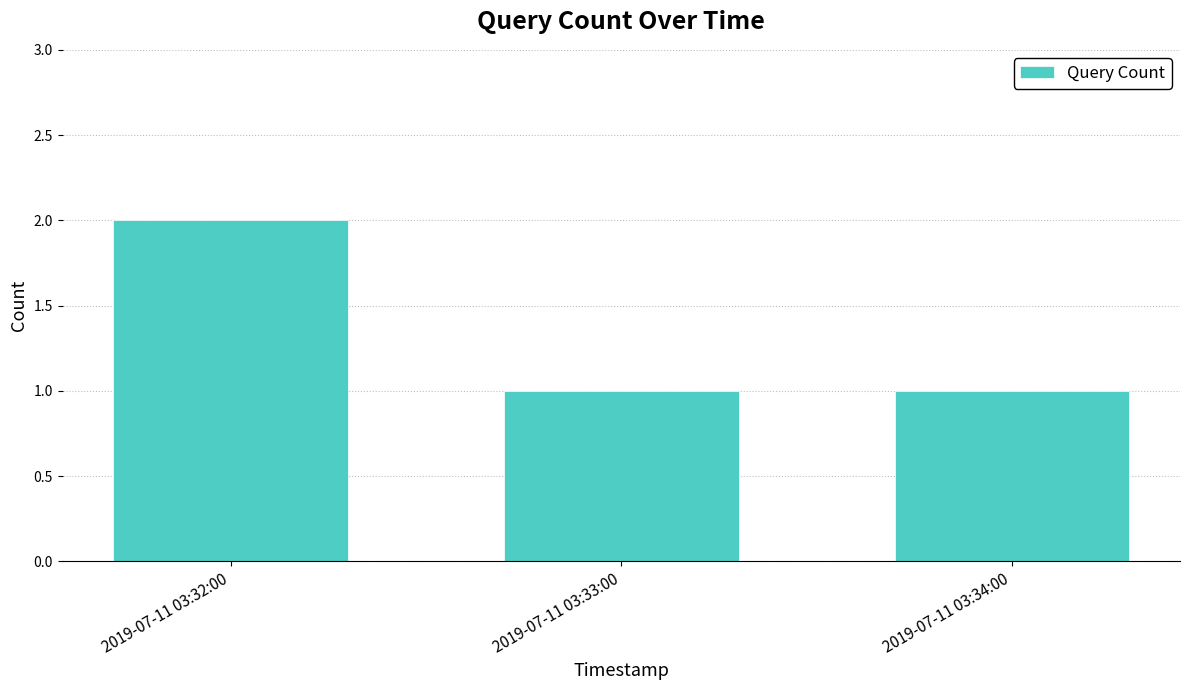

What is the label of the 2nd bar from the right?

2019-07-11 03:33:00